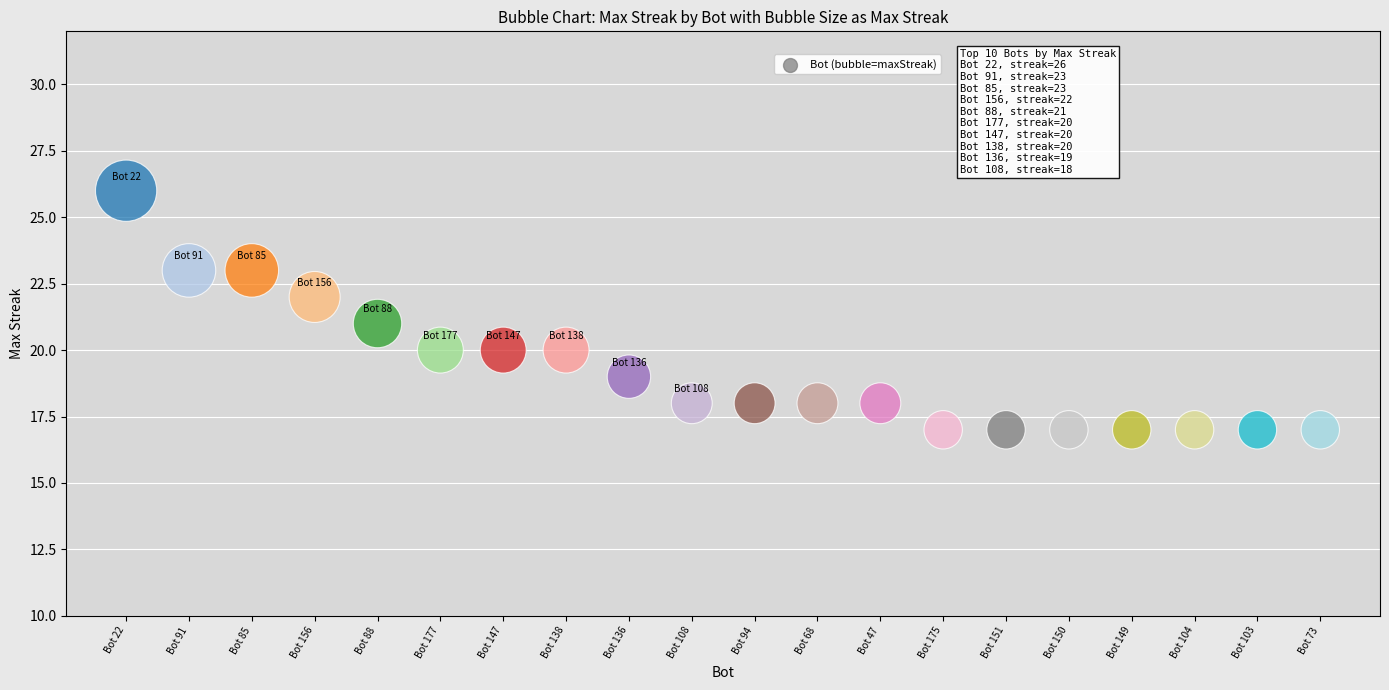

What is the range of Y values (max minus min)?

9